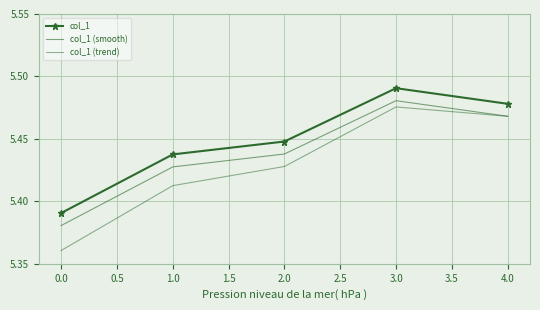

True or false: col_1 (trend) and col_1 (smooth) intersect in this chart.

False